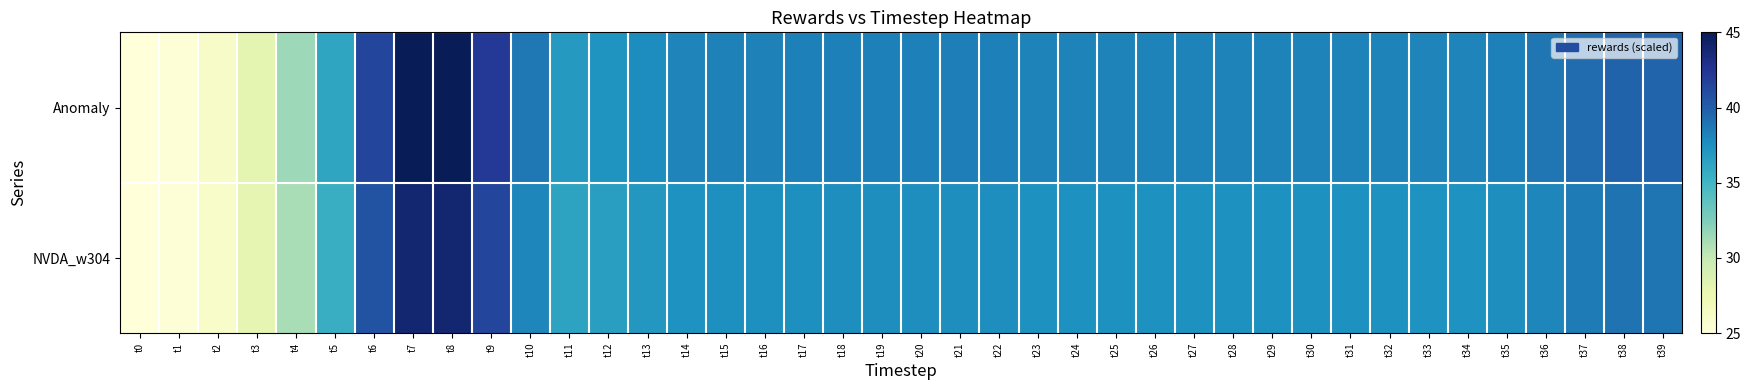

List the series in order of their overall mean, lowest first.

NVDA_w304, Anomaly